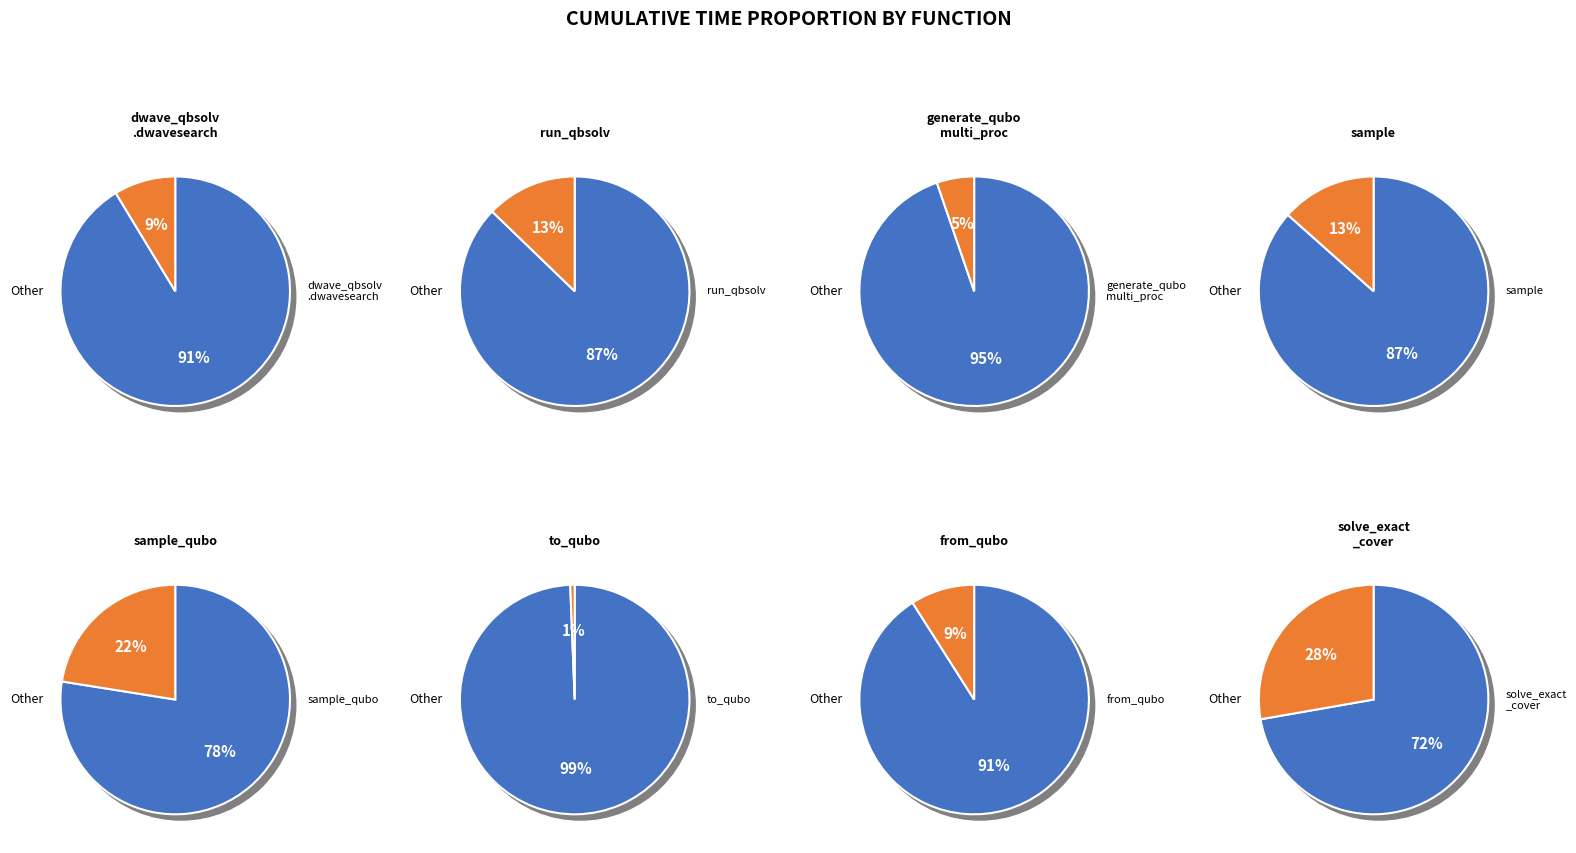

Rank the categories by value from lowest to highest.

to_qubo, generate_qubo_numpy_multi_processing, dwave_qbsolv.dwavesearch, from_qubo, dwave_qbsolv.qbsolv_binding.run_qbsolv, sample, sample_qubo, solve_exact_cover